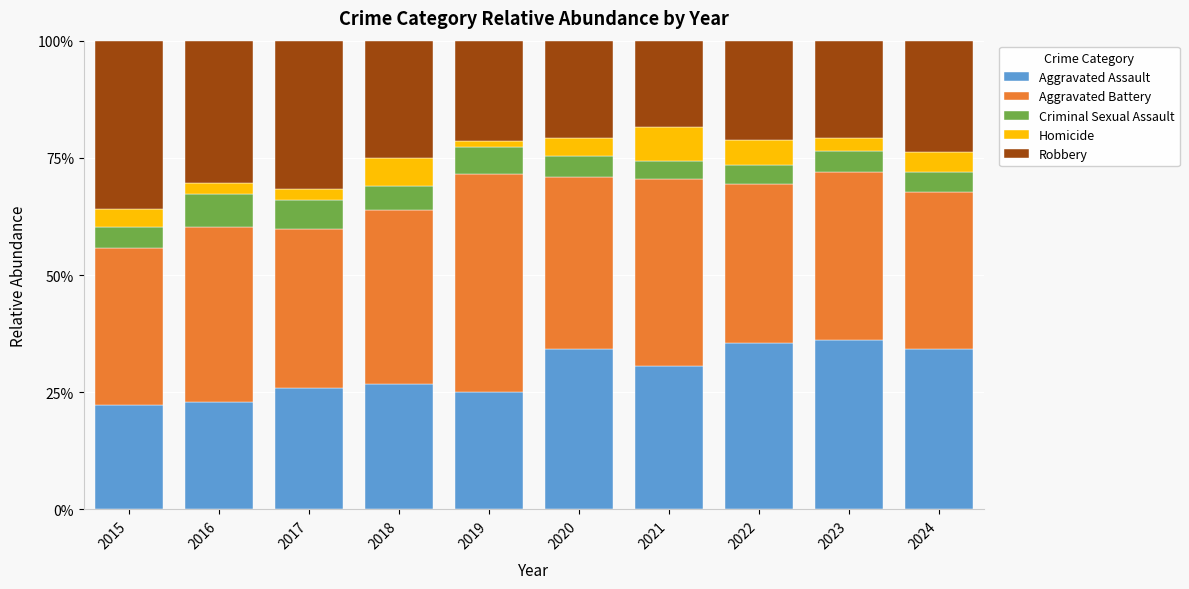

What is the minimum value for Aggravated Assault?

22.4